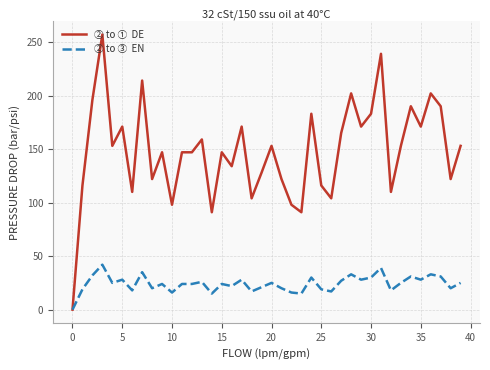

What is the greatest value displayed?

257